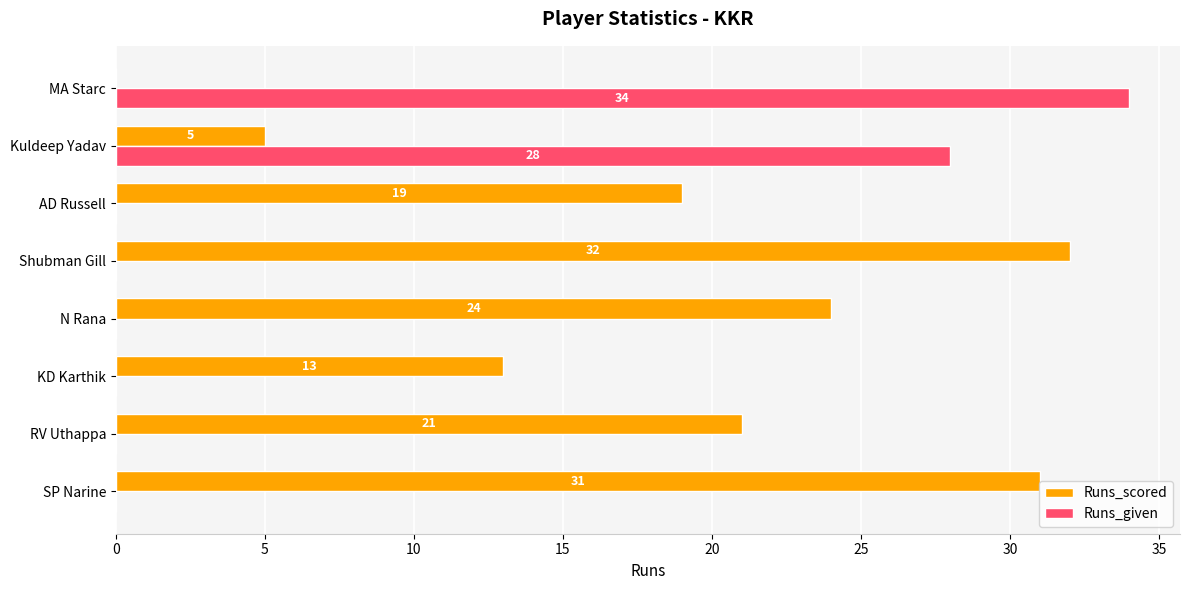

Between KD Karthik and Kuldeep Yadav, which series saw the biggest shift?

Runs_given